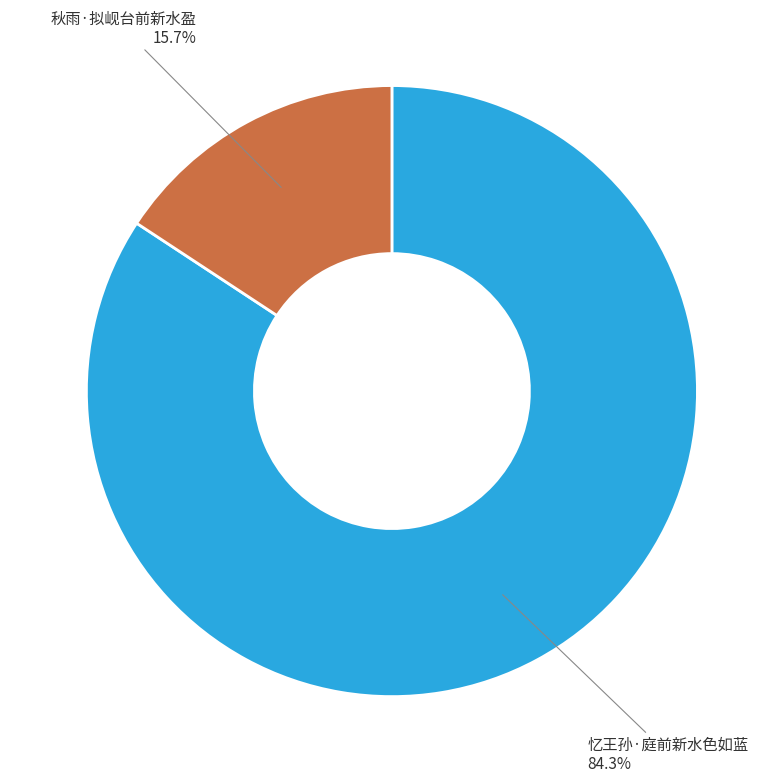

Is there any slice that represents more than half of the pie?

Yes